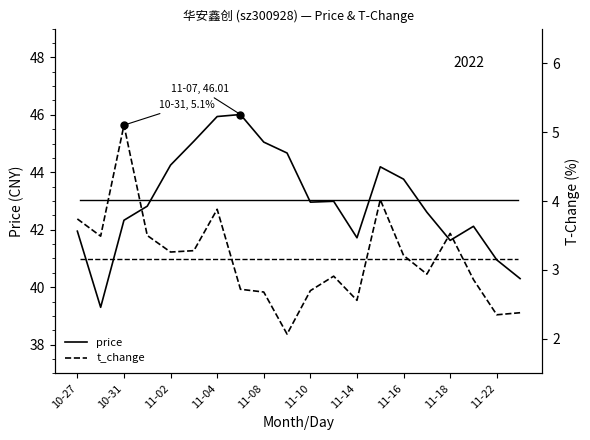

What is the value of the t_change point at the 14th from the left?

4.0